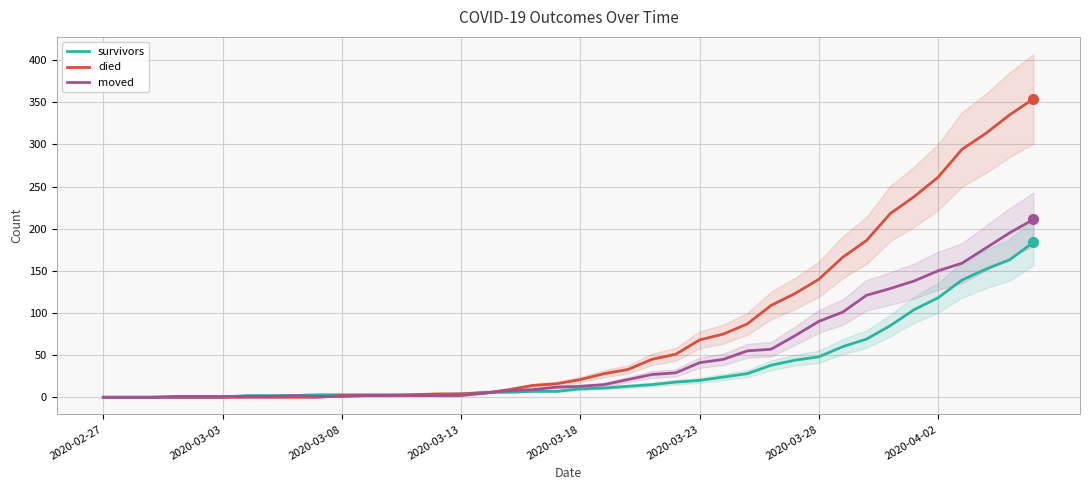

True or false: survivors has a value of 115 at 2020-02-27.

False